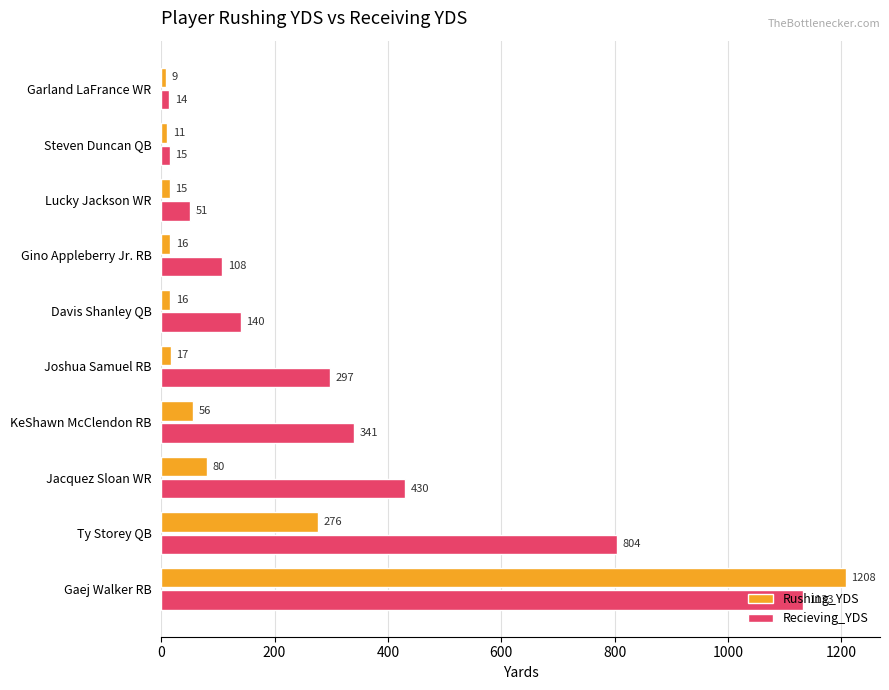

What are all the series names shown in the legend?

Rushing_YDS, Recieving_YDS